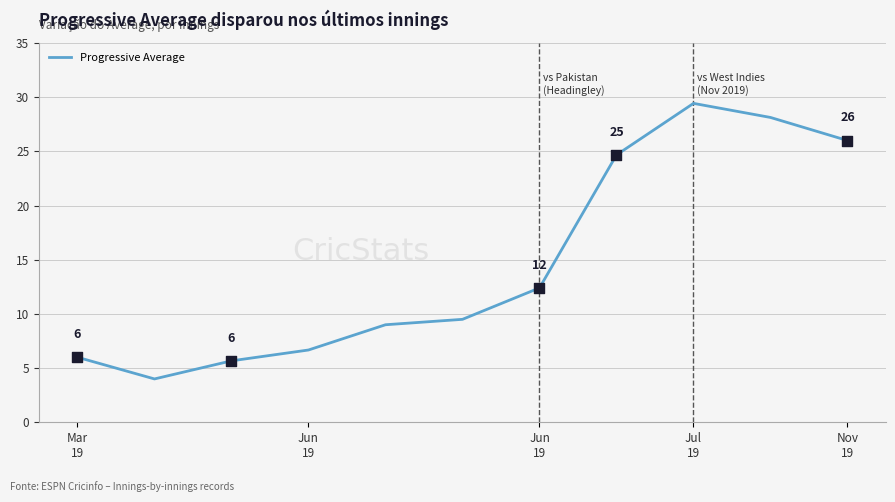

What is the difference between the maximum and minimum values?

25.4